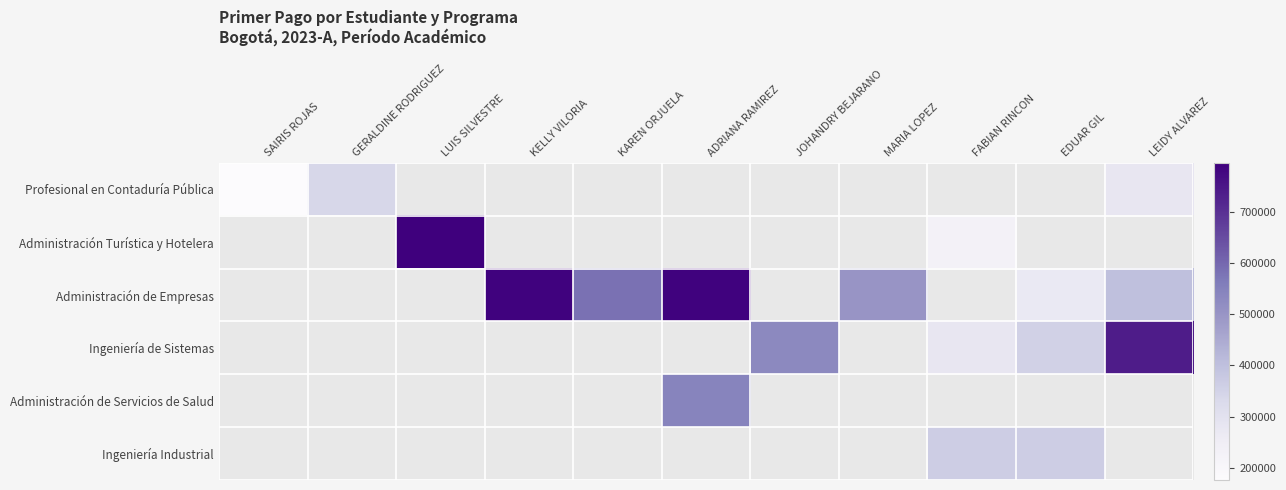

Read the Profesional en Contaduría Pública value at SAIRIS ROJAS.

175904.0